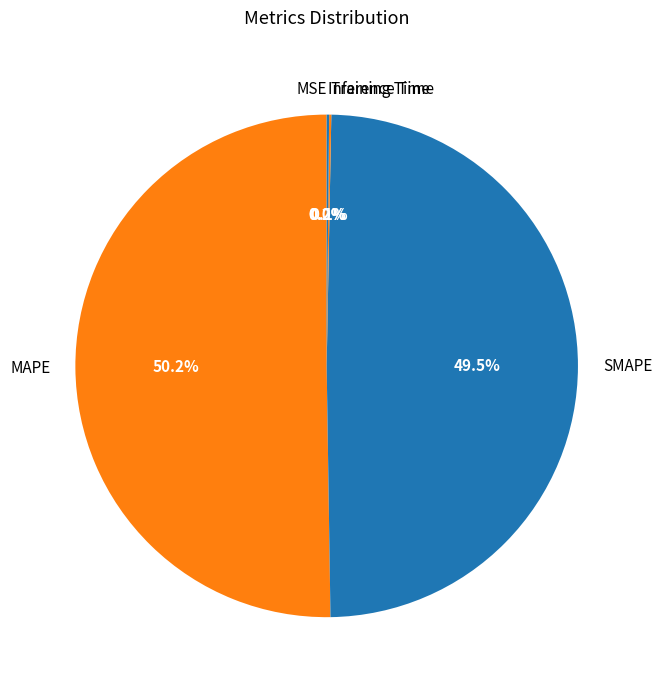

True or false: SMAPE accounts for 43% of the total.

False